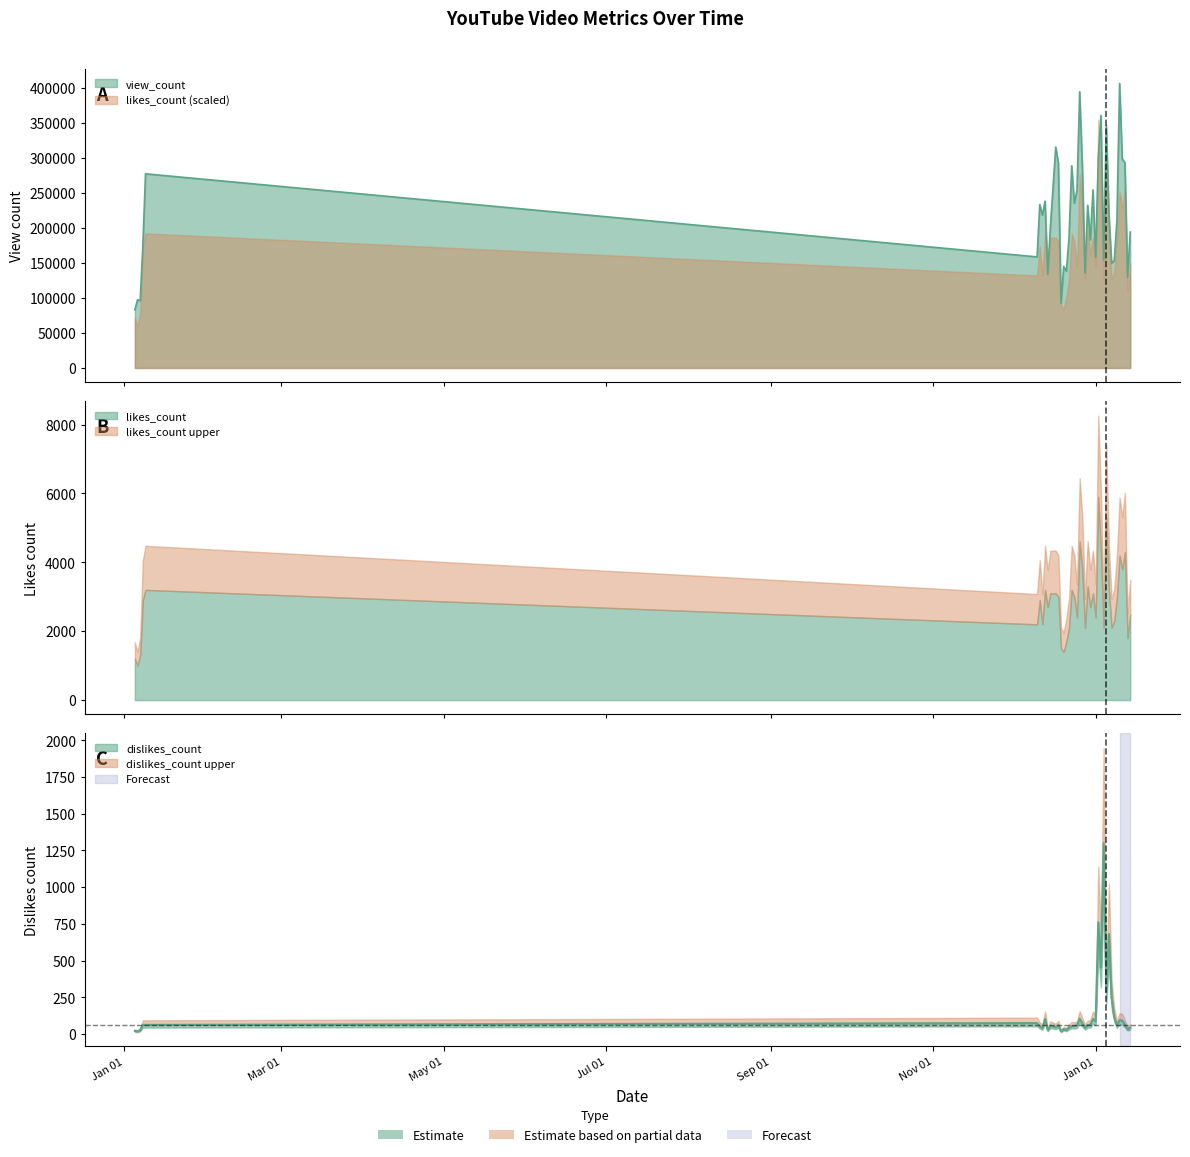

Does the chart display data point markers on the line(s)?

No